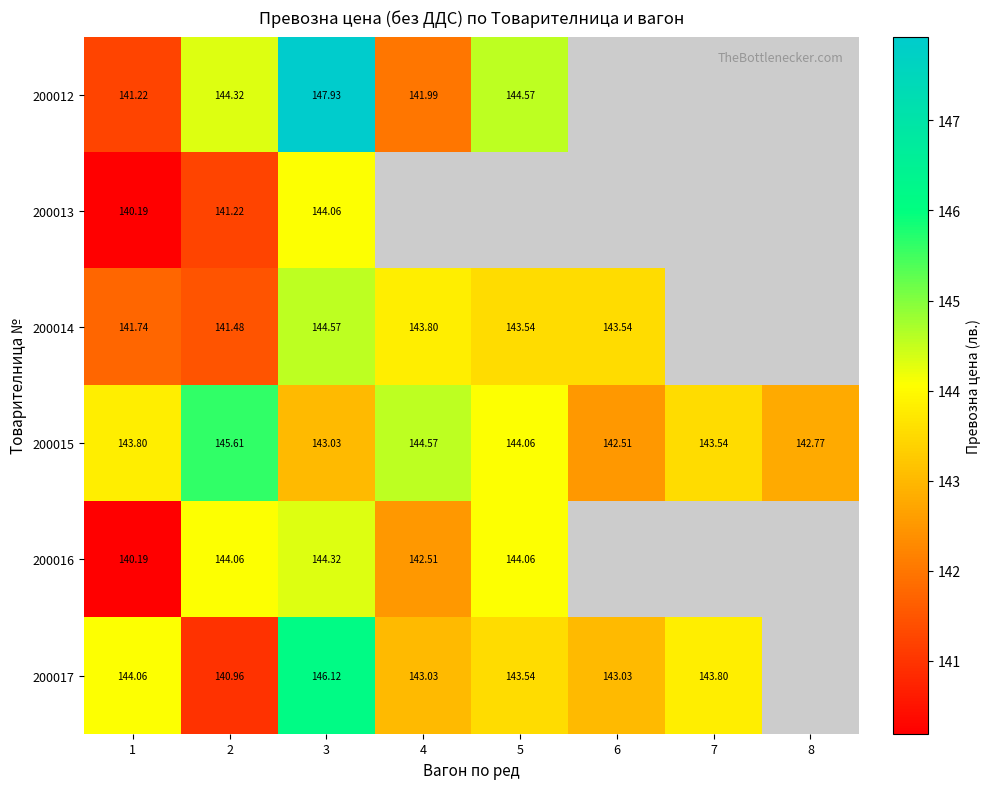

How many data points does each series have?

8